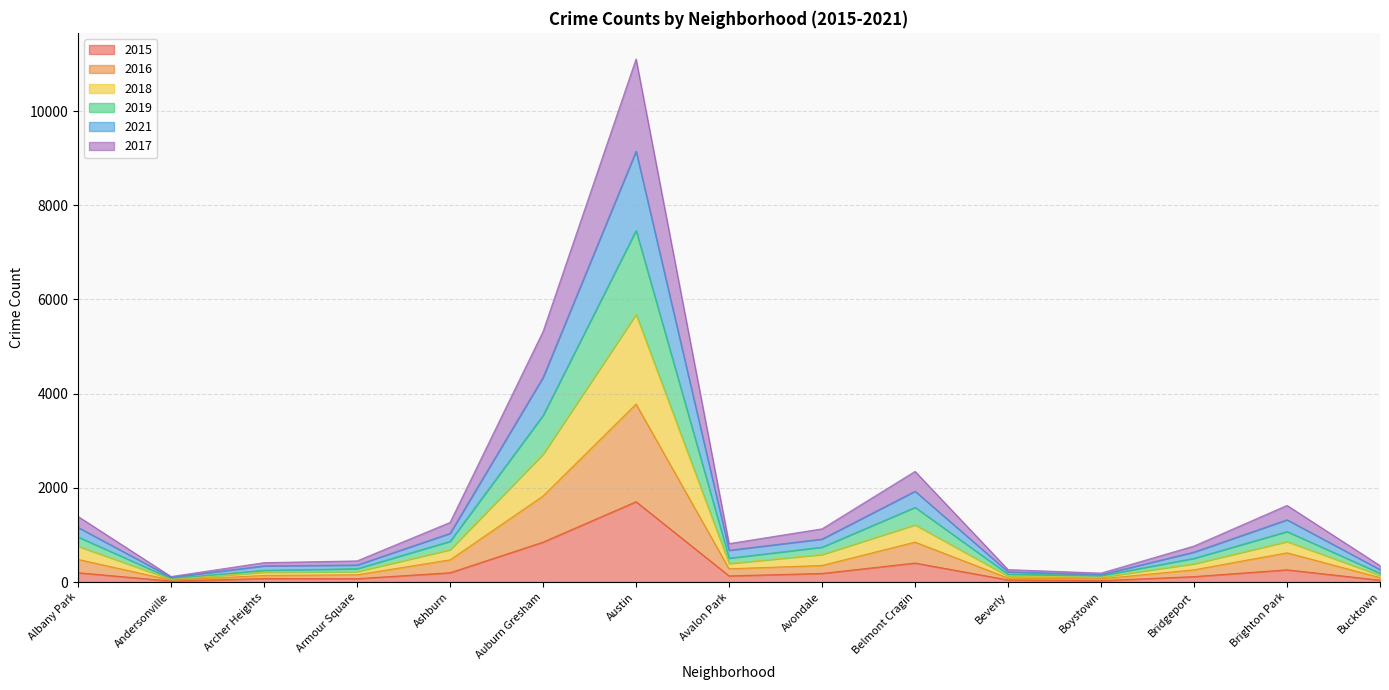

What is the total value across all series at Andersonville?

117